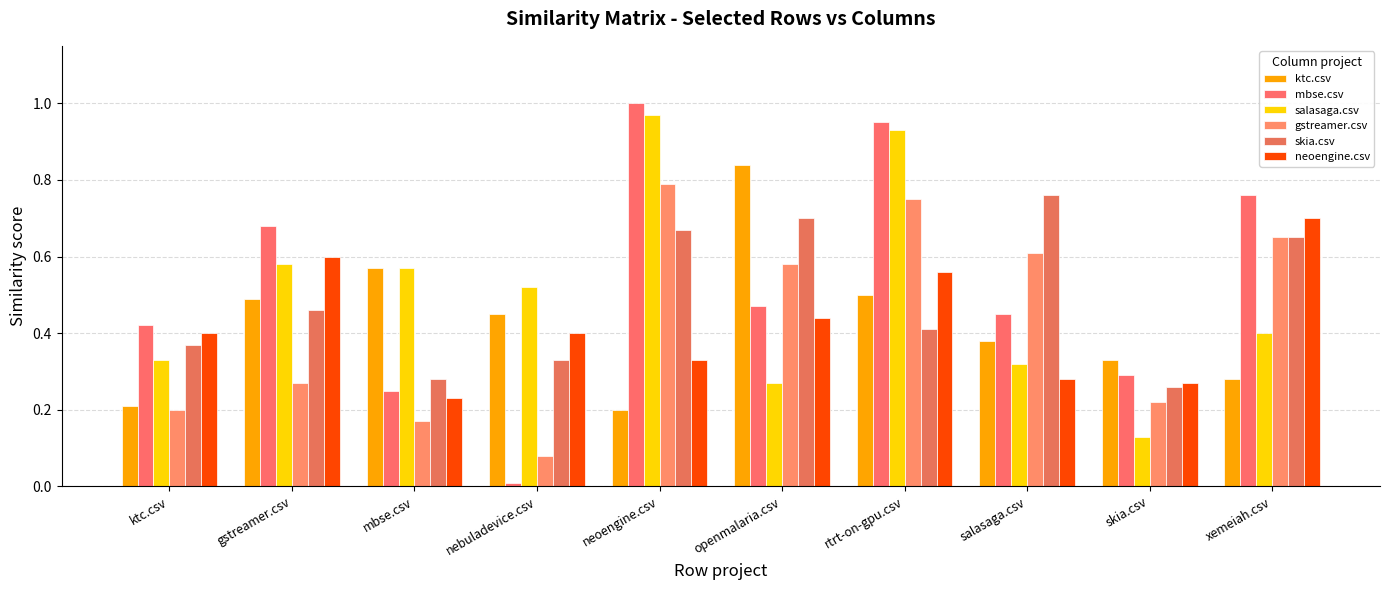

Is it true that skia.csv equals 0.2 at nebuladevice.csv?

False